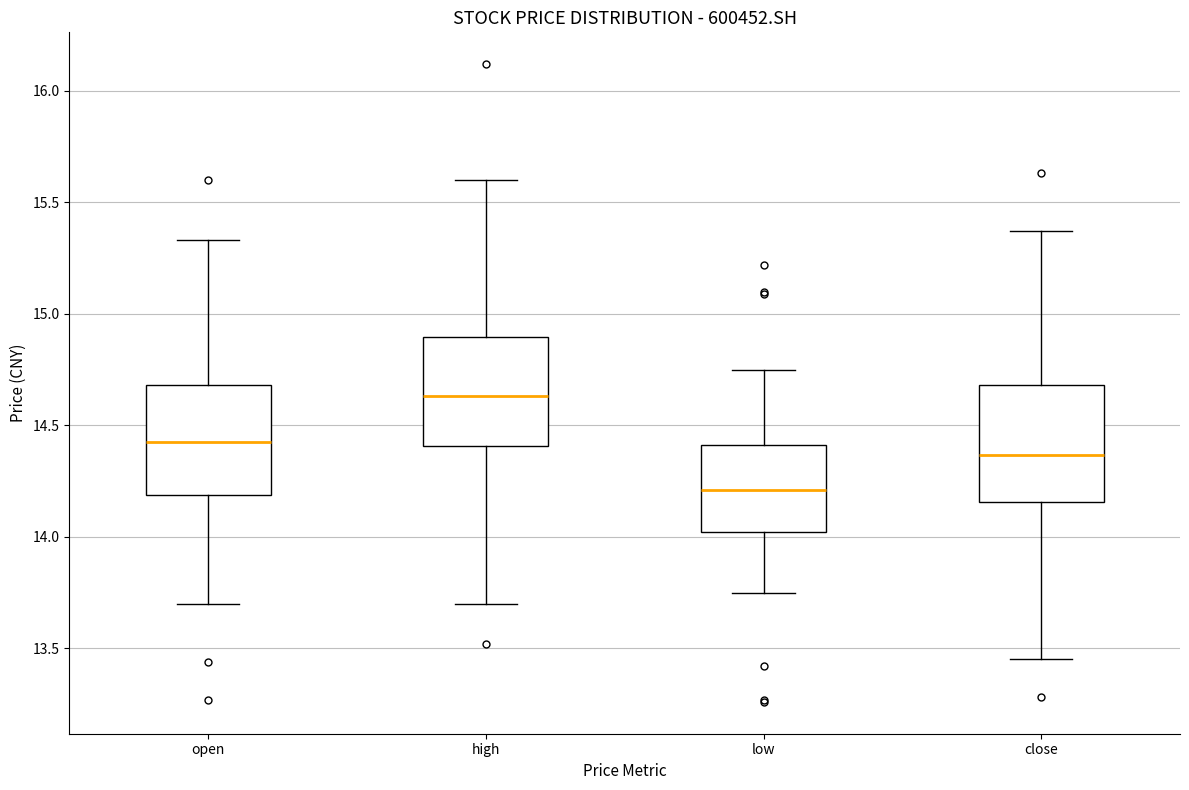

Where does the lower whisker of the box for close end on the y-axis? The values are not printed on the chart, so give them approximately, as read against the axis.

13.45